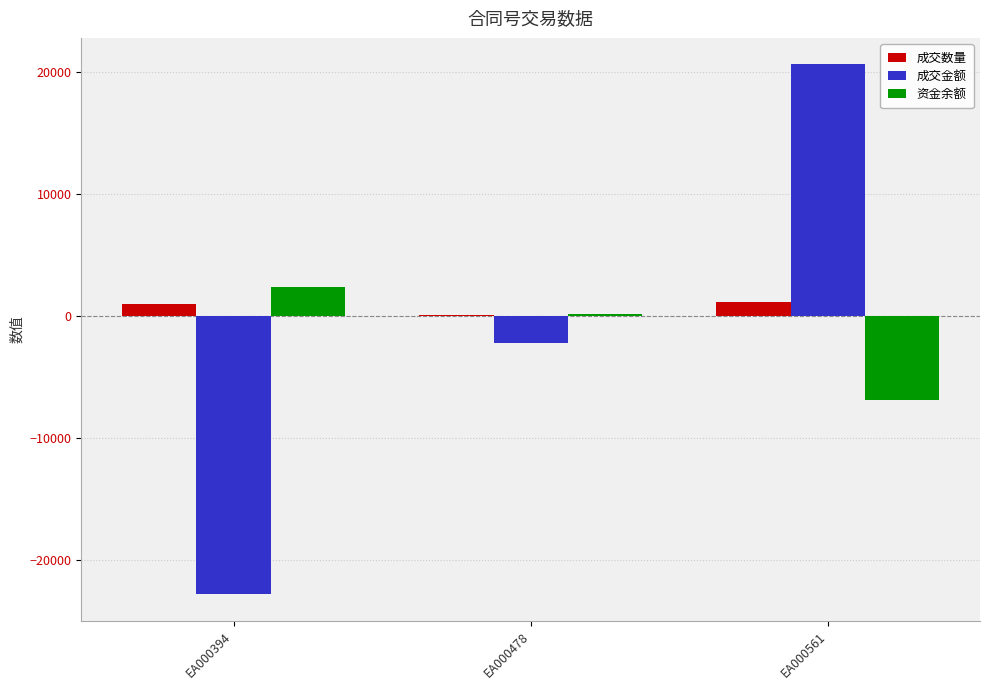

Which series has the largest total across all categories?

成交数量